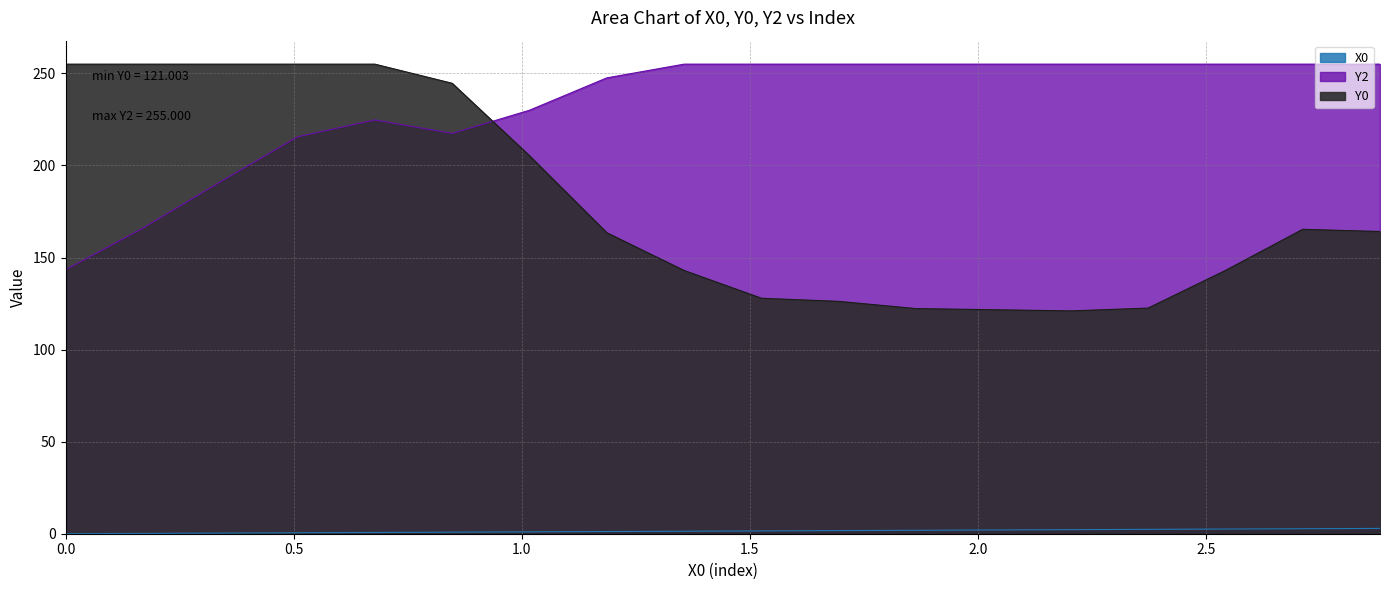

True or false: Y0 has more than 1 points higher than both neighbors.

False